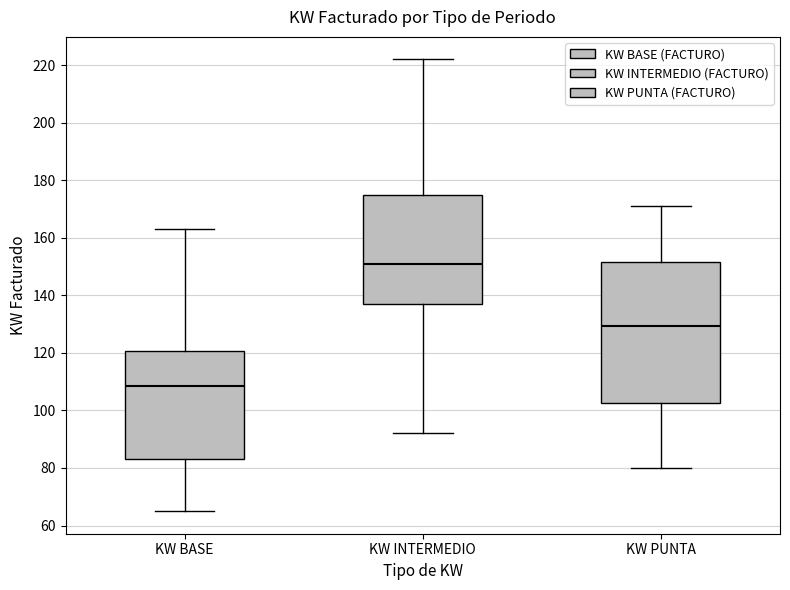

Which box's median line is the highest?

KW INTERMEDIO